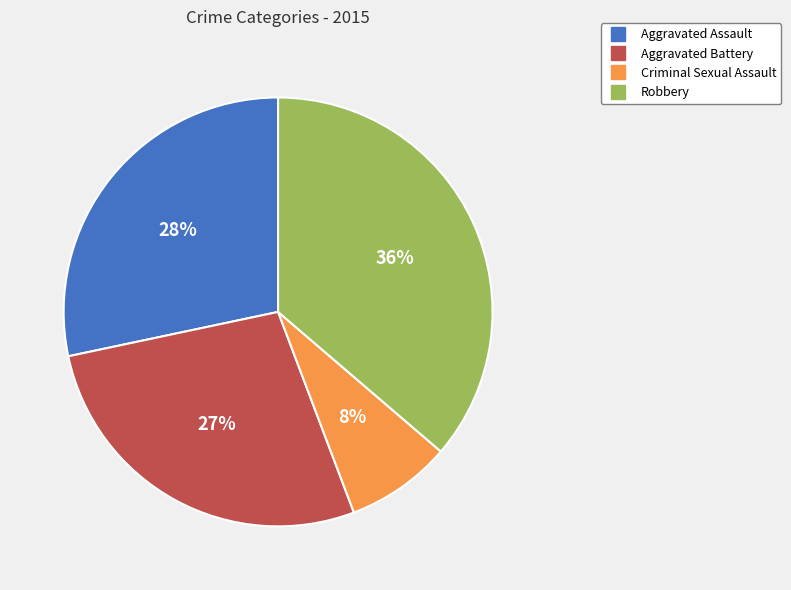

Is Aggravated Battery the majority of the pie?

No